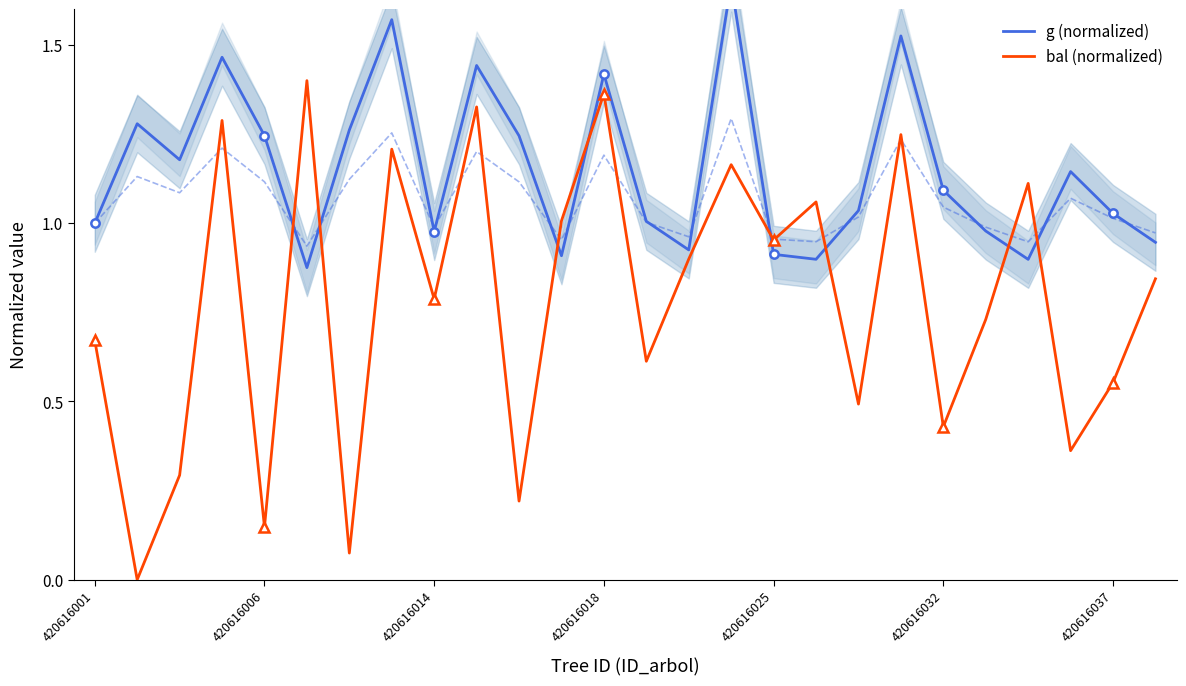

What is the value of the circunferencia_normal (norm) point at the 18th from the left?

0.9